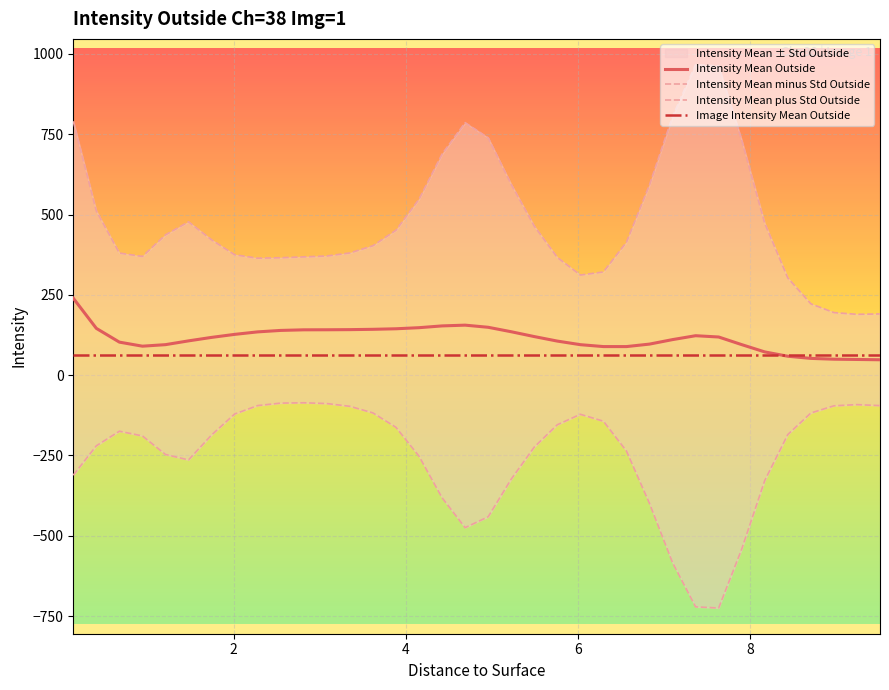

Is this an area chart (filled region under the line)?

No